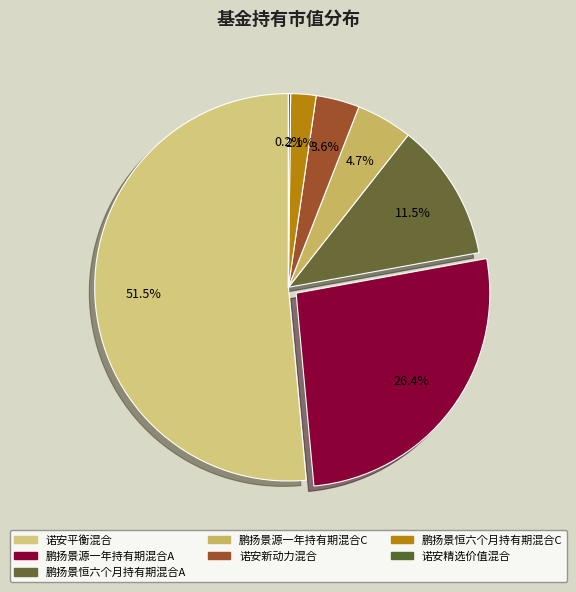

To the nearest percent, what portion does 诺安平衡混合 represent?

51%